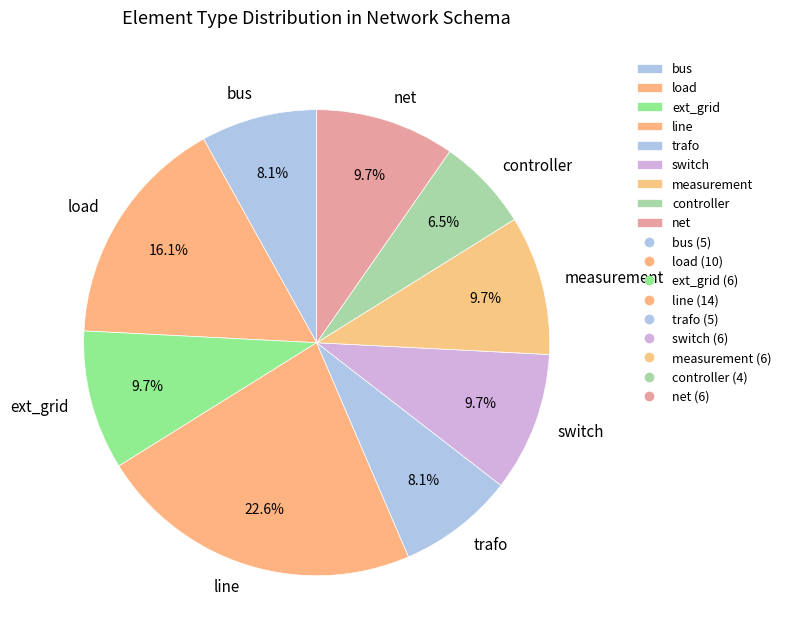

Which category has the smallest portion of the pie?

controller